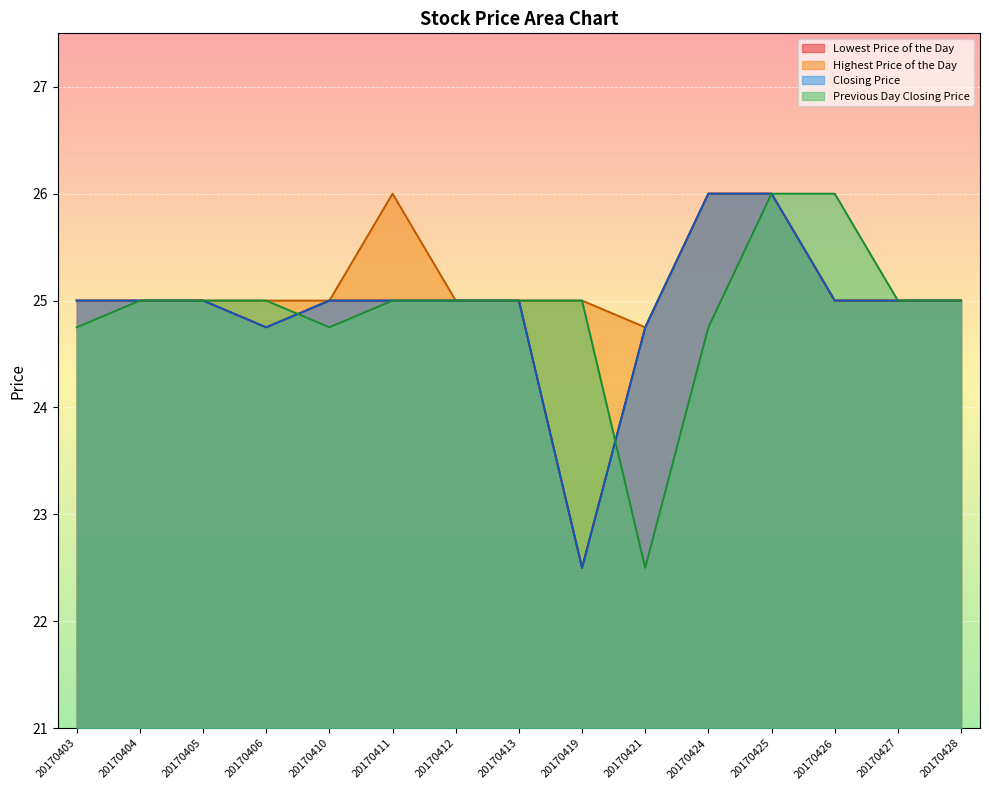

What is the value of the Lowest Price of the Day point at the 4th from the left?

24.8